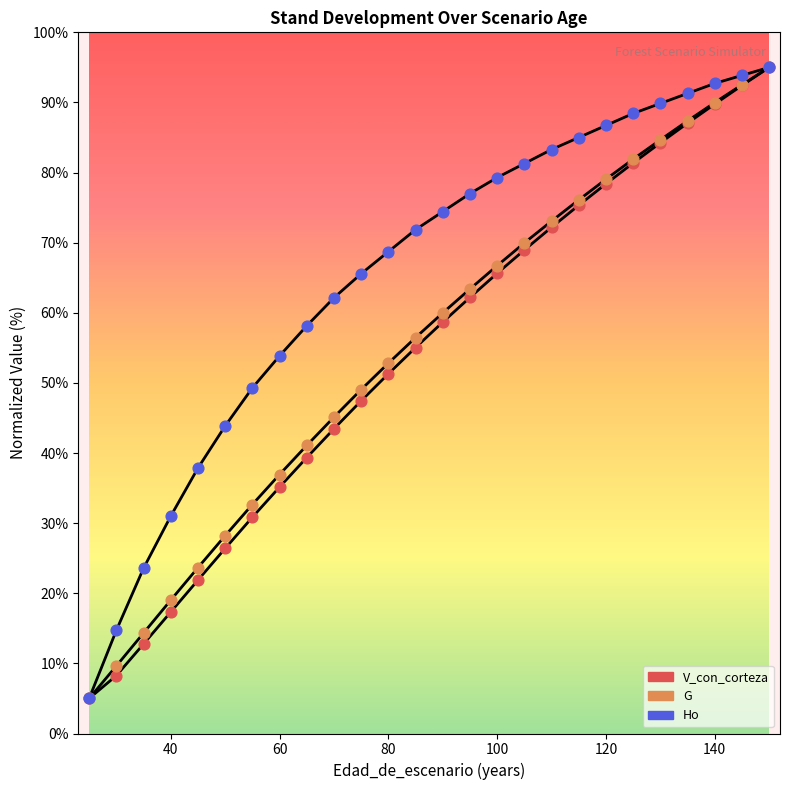

How many lines are shown in the chart?

3